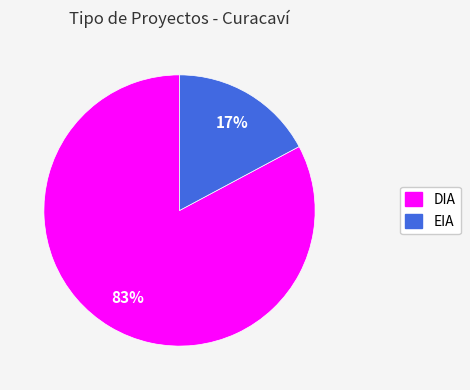

Do DIA and EIA together represent more than half of the pie?

Yes